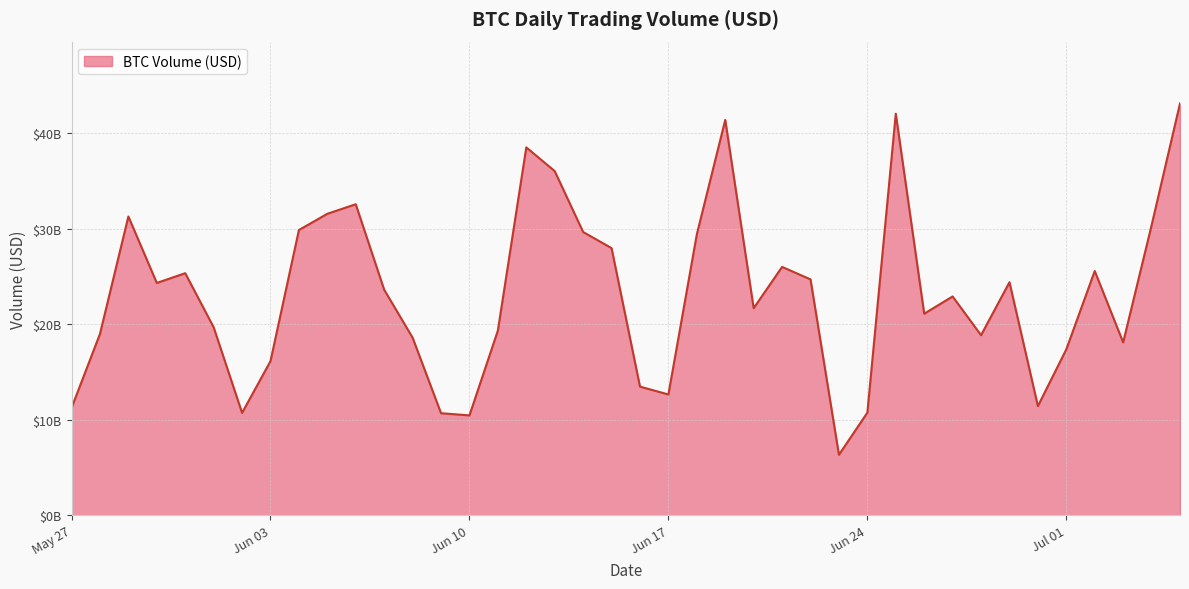

List the labels in order of value, smallest first.

2024-06-23, 2024-06-10, 2024-06-09, 2024-06-02, 2024-06-24, 2024-05-27, 2024-06-30, 2024-06-17, 2024-06-16, 2024-06-03, 2024-07-01, 2024-07-03, 2024-06-08, 2024-06-28, 2024-05-28, 2024-06-11, 2024-06-01, 2024-06-26, 2024-06-20, 2024-06-27, 2024-06-07, 2024-05-30, 2024-06-29, 2024-06-22, 2024-05-31, 2024-07-02, 2024-06-21, 2024-06-15, 2024-06-18, 2024-06-14, 2024-06-04, 2024-07-04, 2024-05-29, 2024-06-05, 2024-06-06, 2024-06-13, 2024-06-12, 2024-06-19, 2024-06-25, 2024-07-05